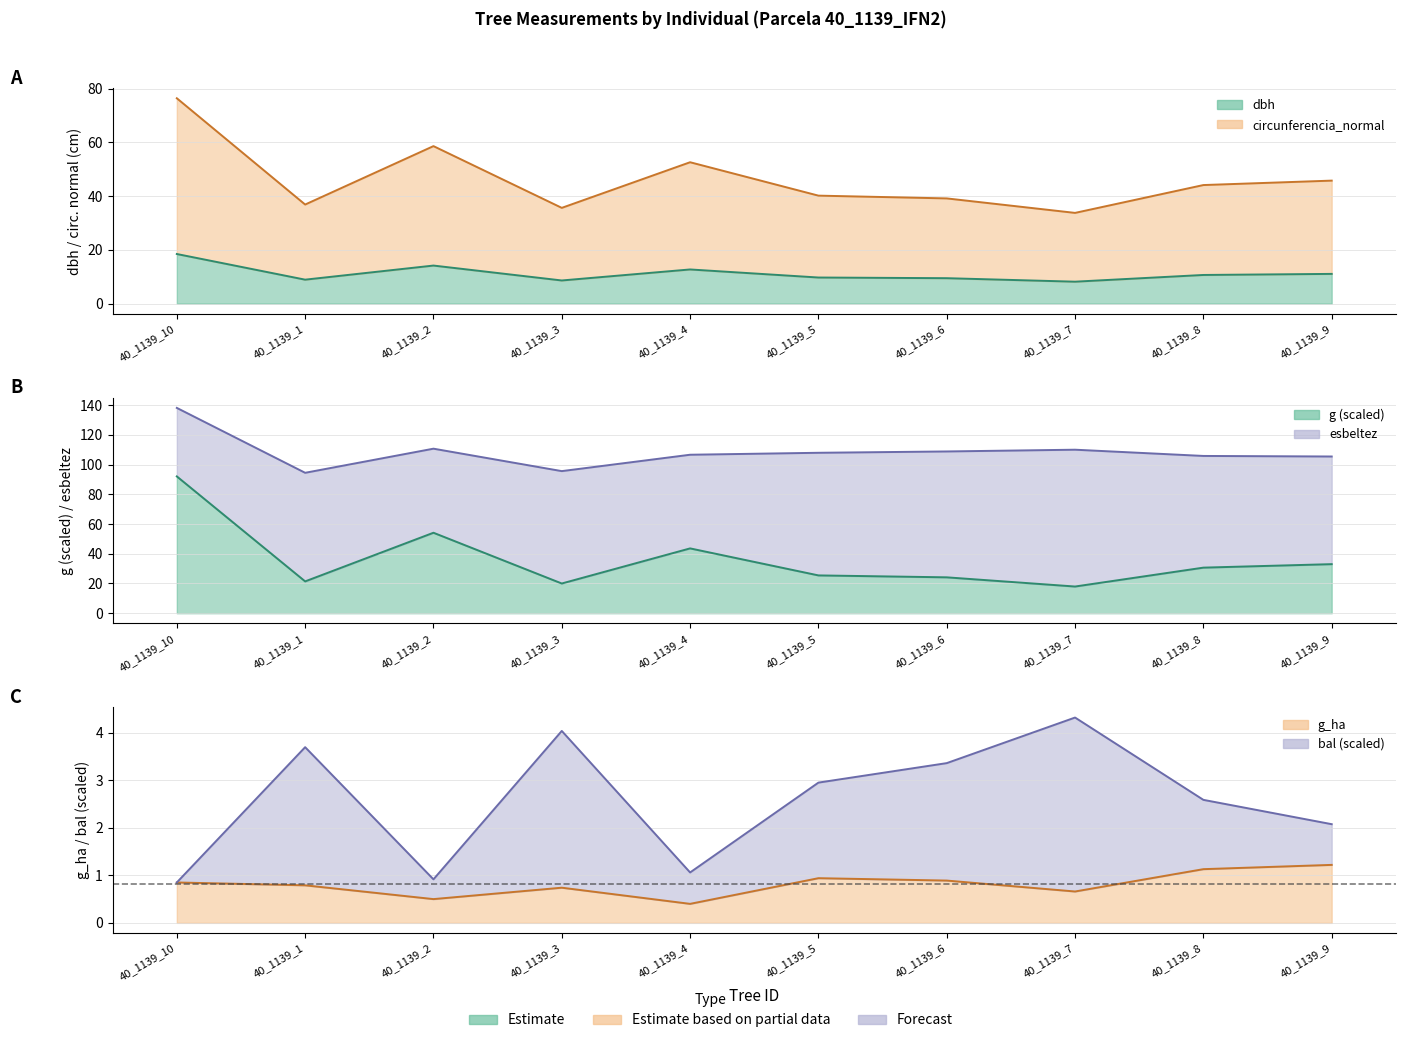

Which series has the largest range (max minus min)?

g